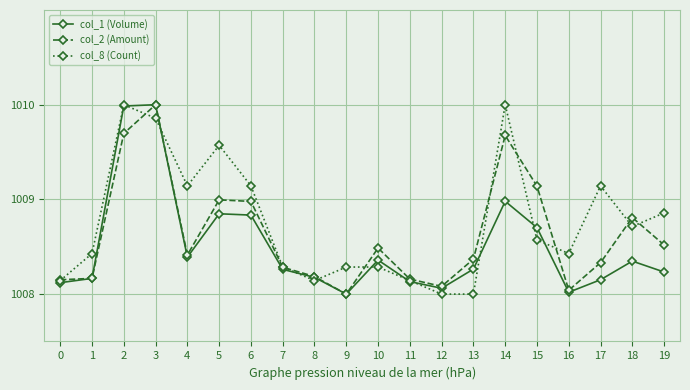

What is the value of the col_8 (Count) point at the 15th from the left?

1010.0